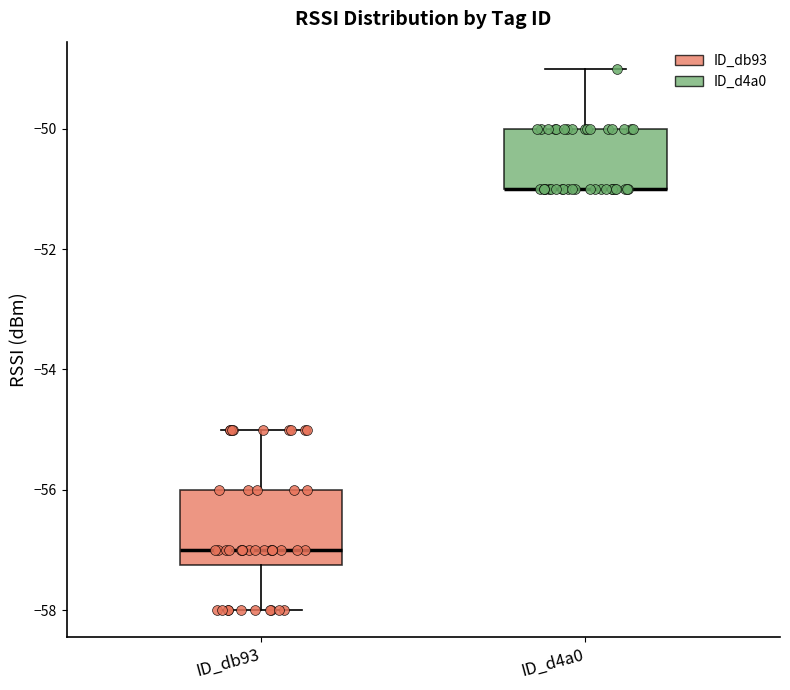

Where does the median line of the box for ID_db93 sit on the y-axis? The values are not printed on the chart, so give them approximately, as read against the axis.

-57.0